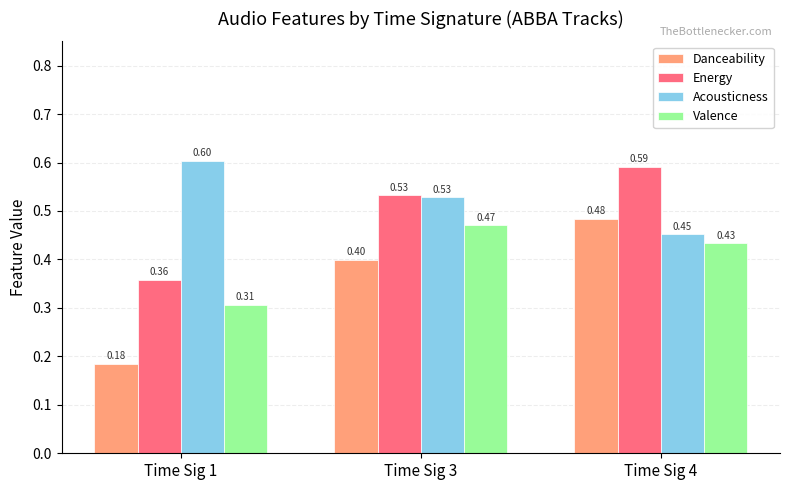

What is the sum of all Valence values?

1.2